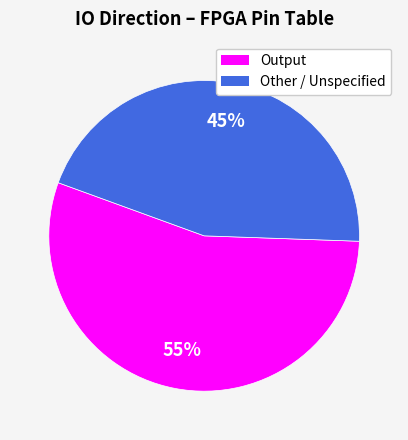

How many segments does this pie chart have?

2